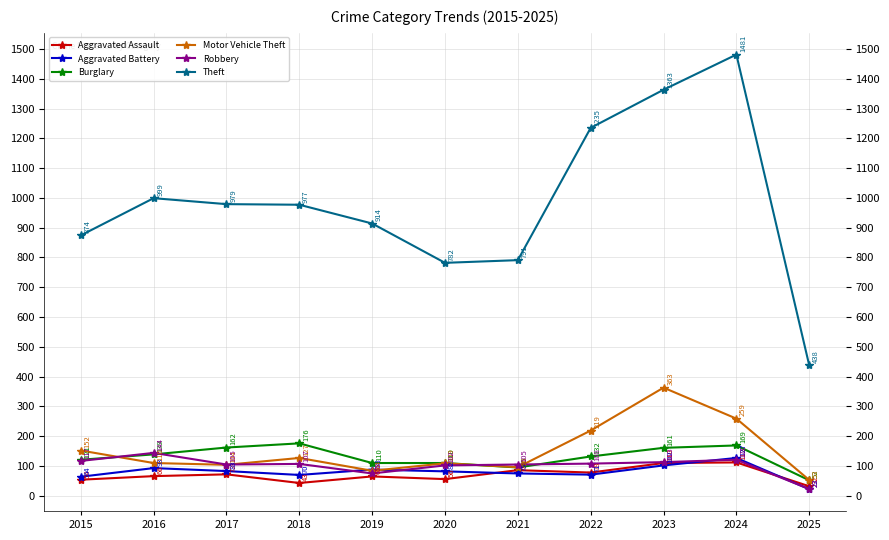

What is the value of the Theft point at the 3rd from the left?

979